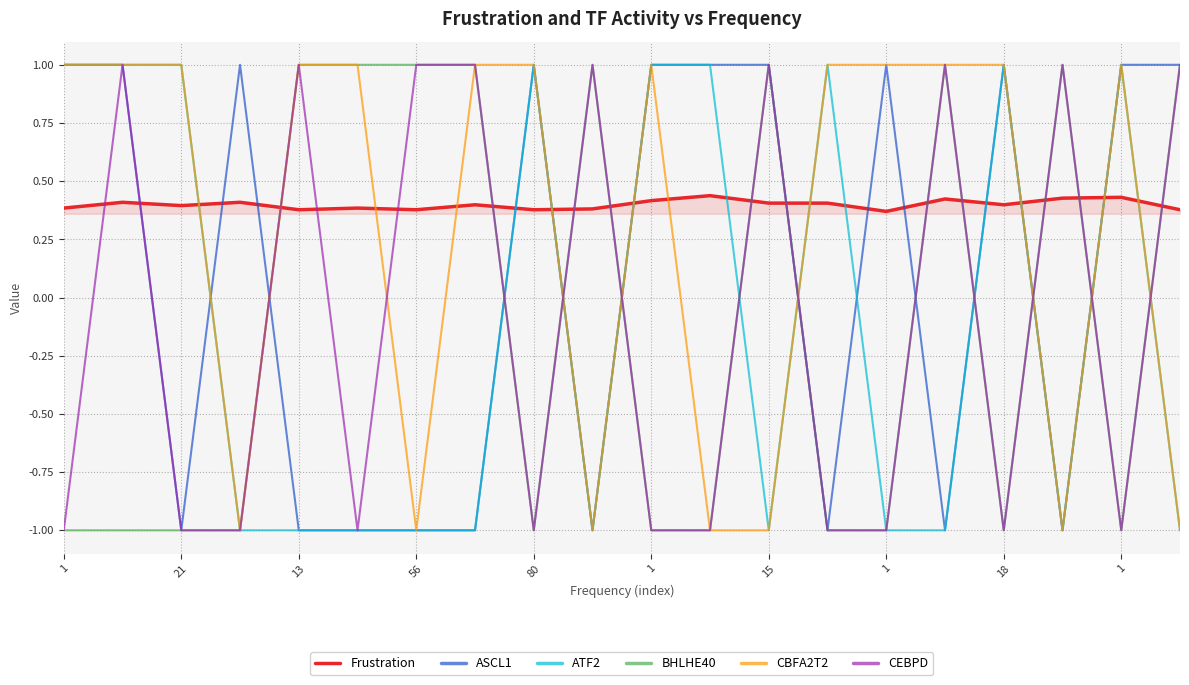

What is the lowest value of the ATF2 series?

-1.0